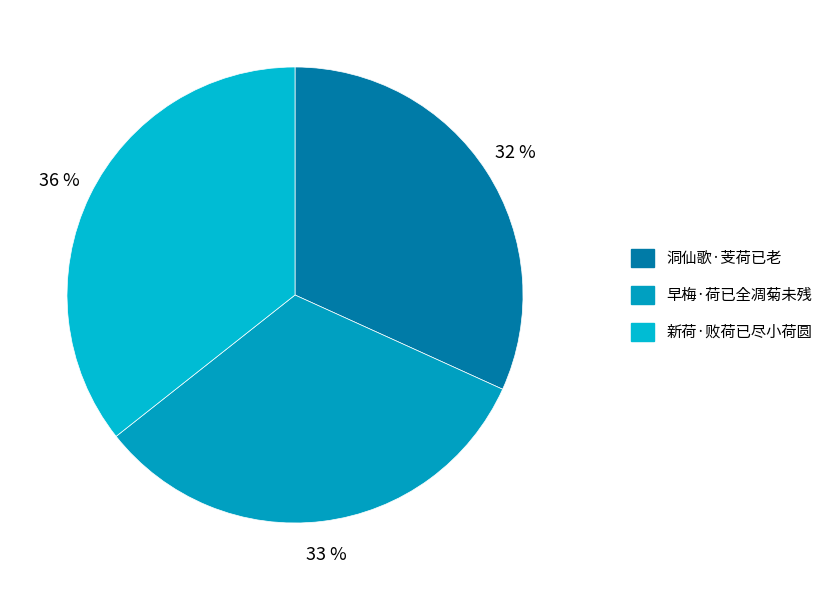

What percentage is the 早梅·荷已全凋菊未残 slice, to the nearest percent?

33%